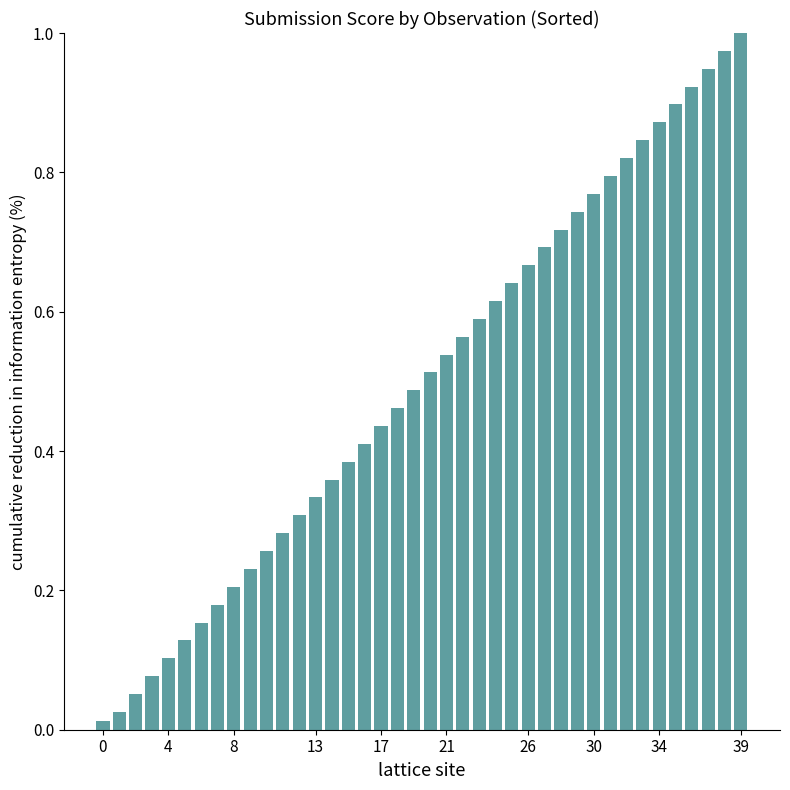

What is the sum of all values?

20.0